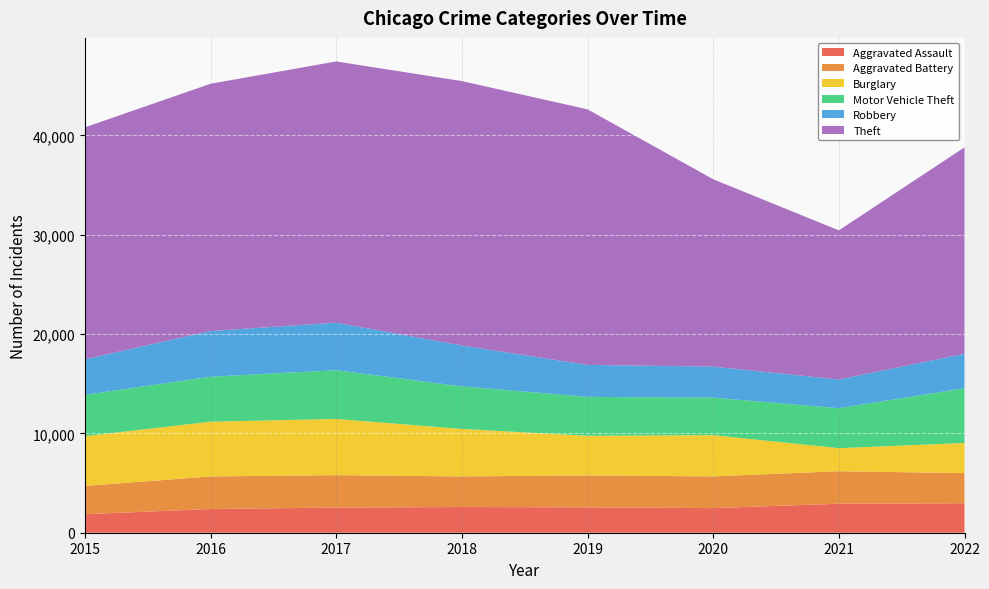

Reading right to left, transcribe all the data shown in this chart.

Aggravated Assault: 2022=2963	2021=2918	2020=2478	2019=2553	2018=2585	2017=2530	2016=2389	2015=1862
Aggravated Battery: 2022=3039	2021=3273	2020=3190	2019=3222	2018=3082	2017=3264	2016=3277	2015=2847
Burglary: 2022=3035	2021=2321	2020=4158	2019=3987	2018=4784	2017=5660	2016=5513	2015=5013
Motor Vehicle Theft: 2022=5511	2021=4023	2020=3770	2019=3915	2018=4279	2017=4904	2016=4528	2015=4159
Robbery: 2022=3468	2021=2893	2020=3126	2019=3221	2018=4118	2017=4791	2016=4599	2015=3581
Theft: 2022=20779	2021=15012	2020=18863	2019=25727	2018=26619	2017=26295	2016=24893	2015=23349